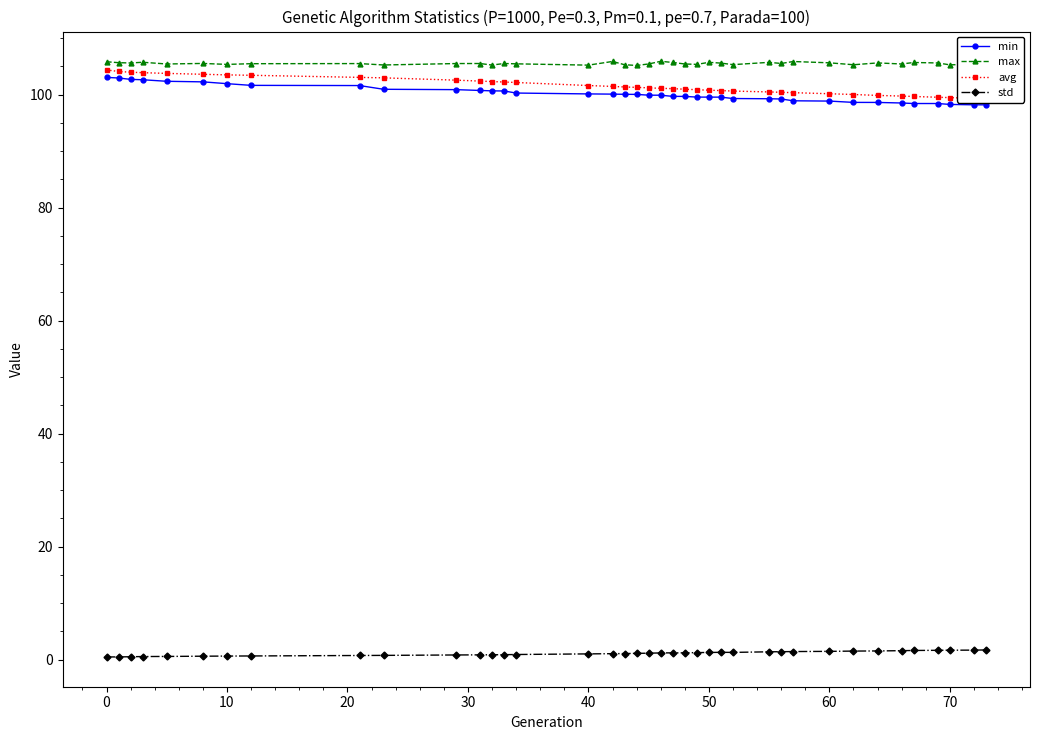

True or false: min and std intersect in this chart.

False